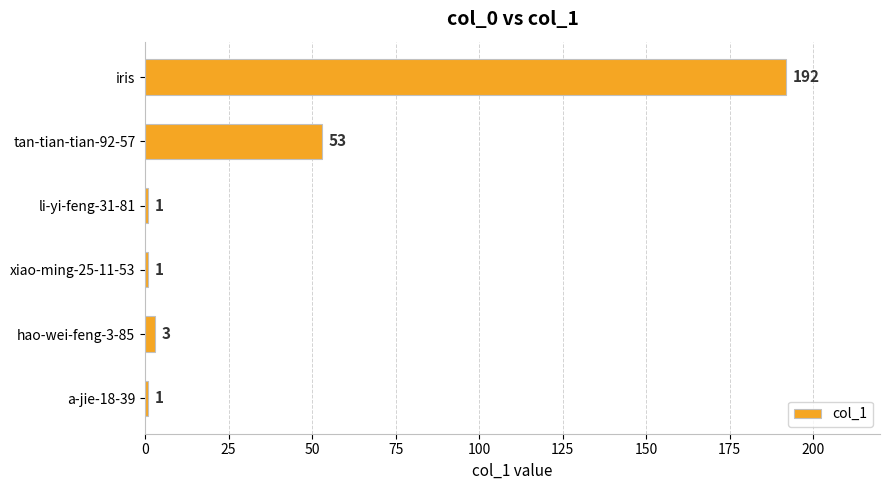

The chart shows a value of 16 at tan-tian-tian-92-57. True or false?

False